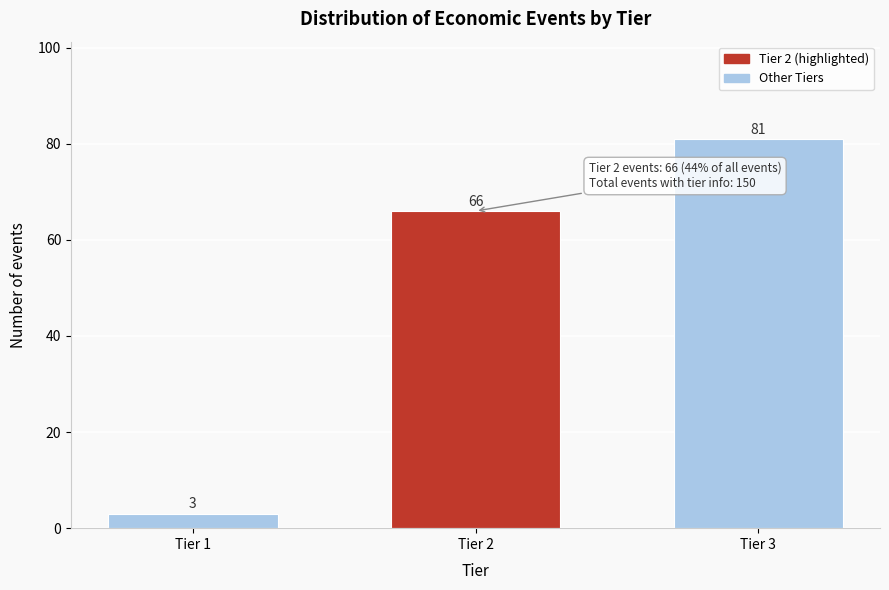

Reading left to right, transcribe all the data shown in this chart.

3	66	81